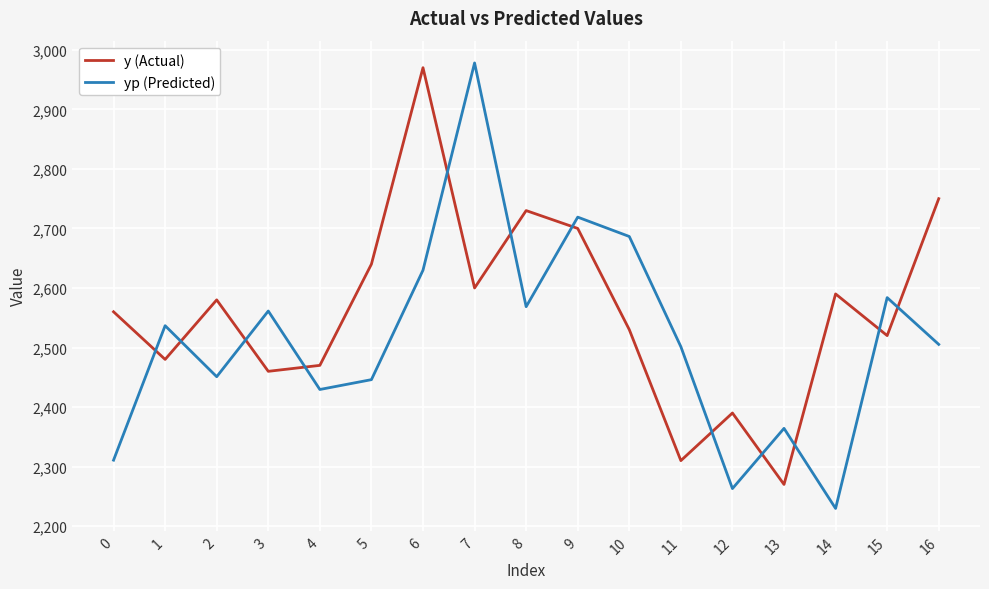

What is the difference between the maximum and minimum values in the y (Actual) series?

700.0